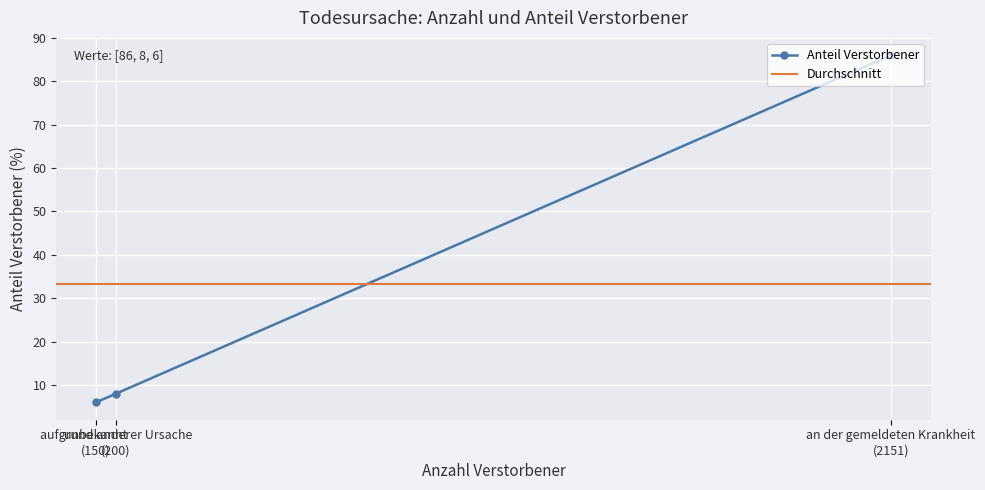

What is the minimum value for Anteil Verstorbener?

6